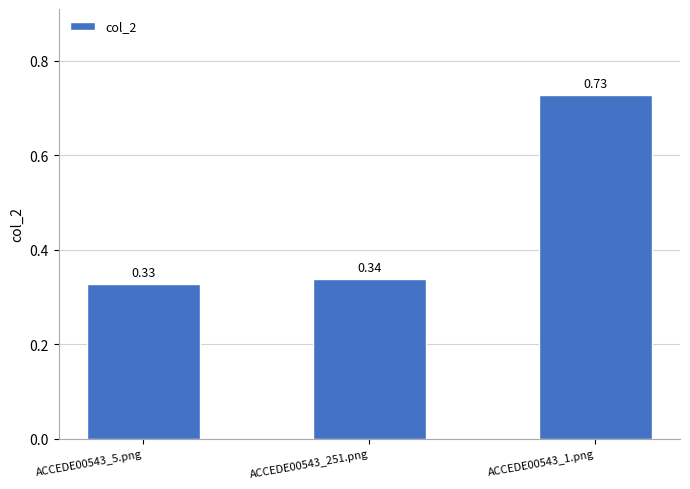

Which has a higher value, ACCEDE00543_5.png or ACCEDE00543_251.png?

ACCEDE00543_251.png